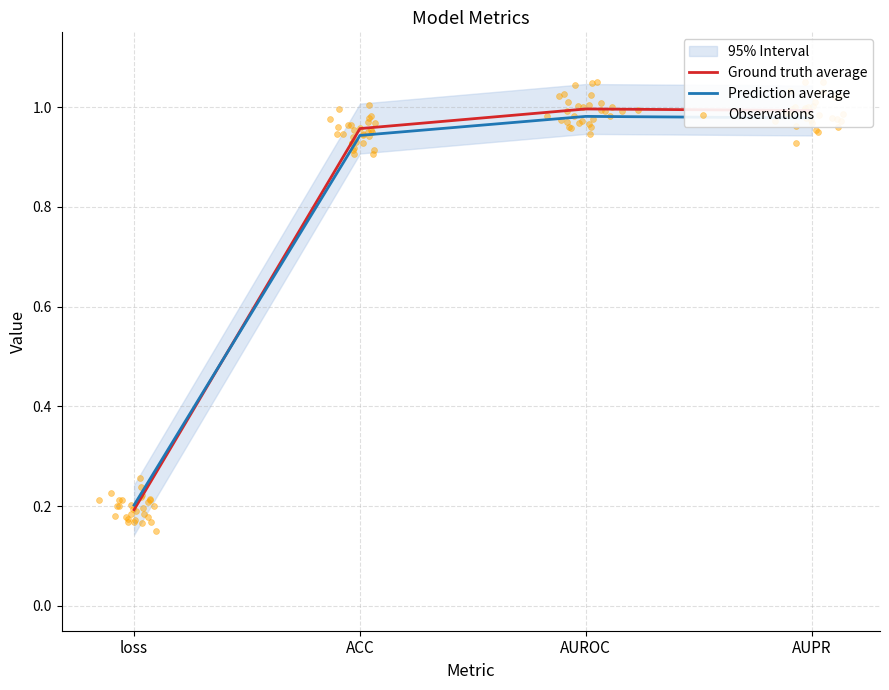

Between AUROC and loss, which is larger?

AUROC